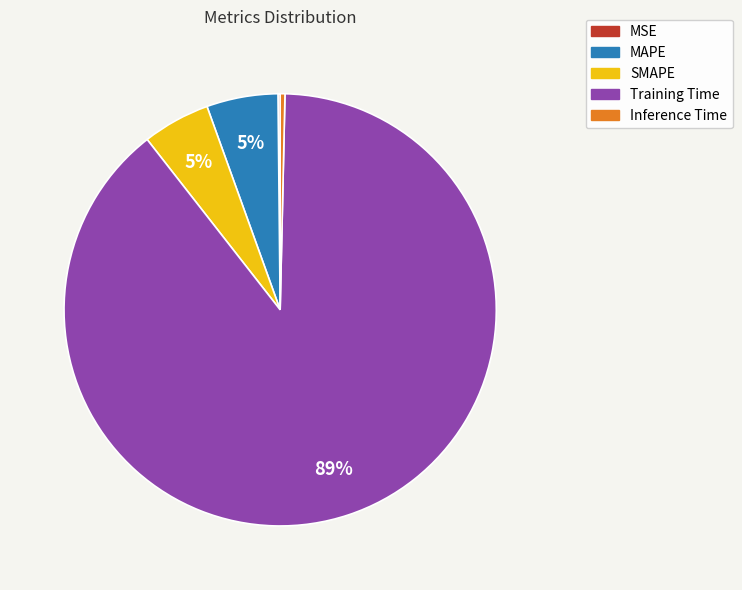

To the nearest percent, what is the combined percentage of SMAPE and Inference Time?

5%